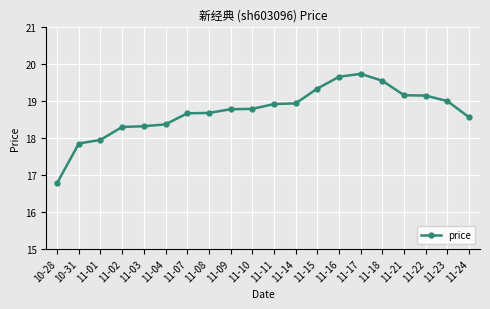

What is the minimum value shown in the chart?

16.8